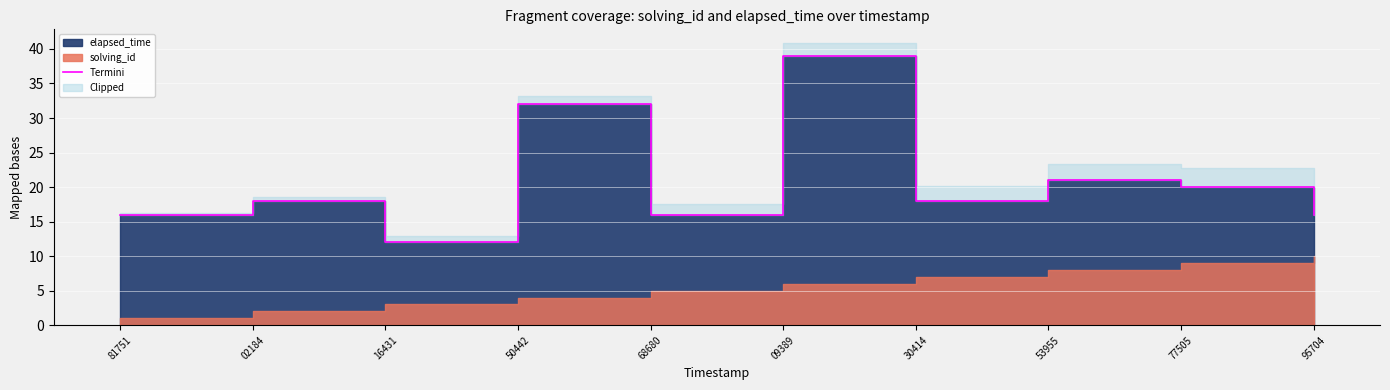

How many categories are shown in the chart?

10